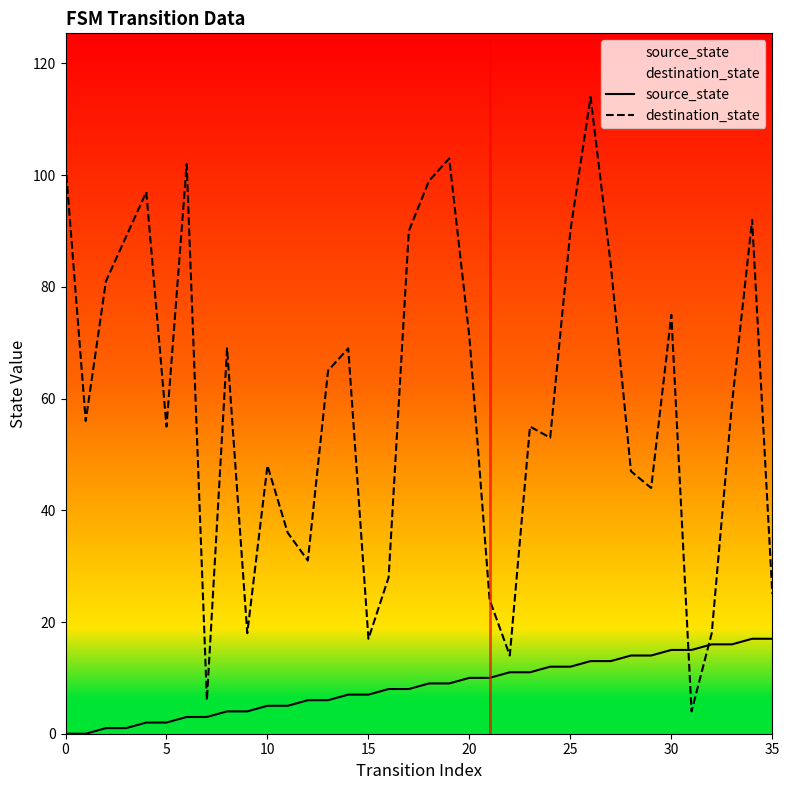

What is the lowest value of the destination_state series?

4